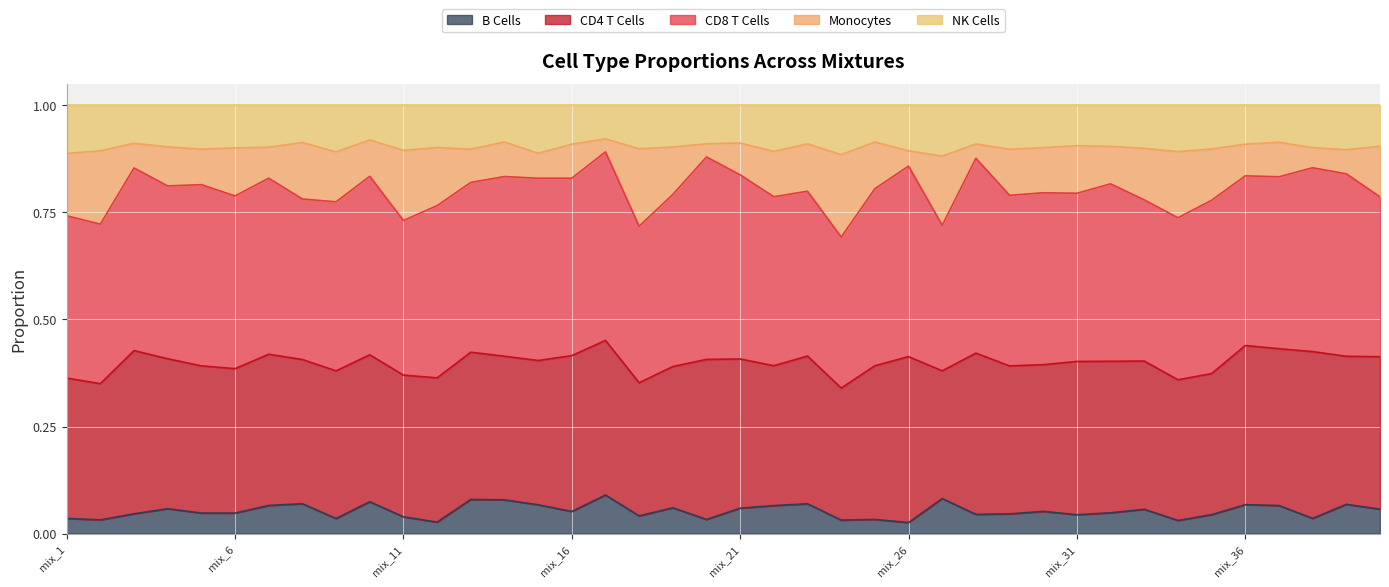

At which category is the sum across all series the highest?

mix_17